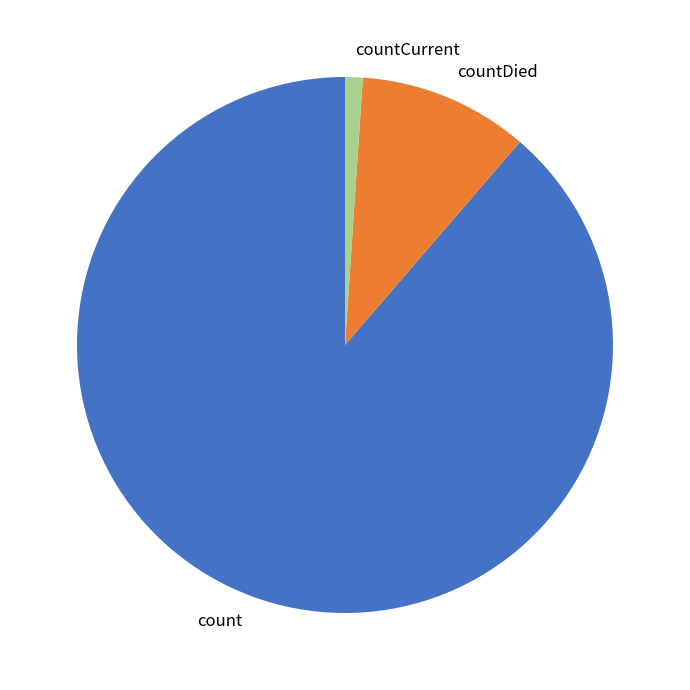

Is it true that countCurrent is 1% of the pie?

True